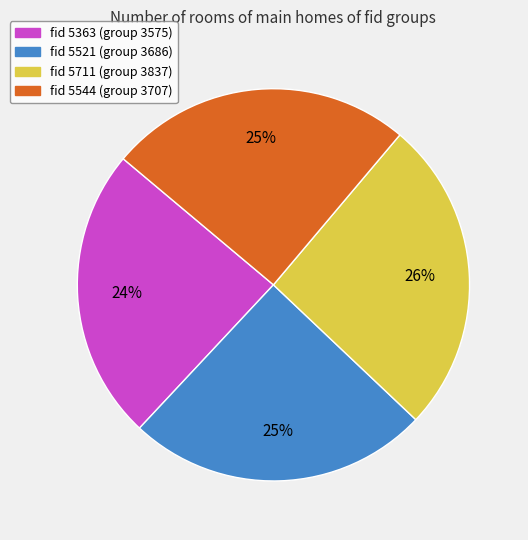

To the nearest percent, what is the average slice percentage?

25%